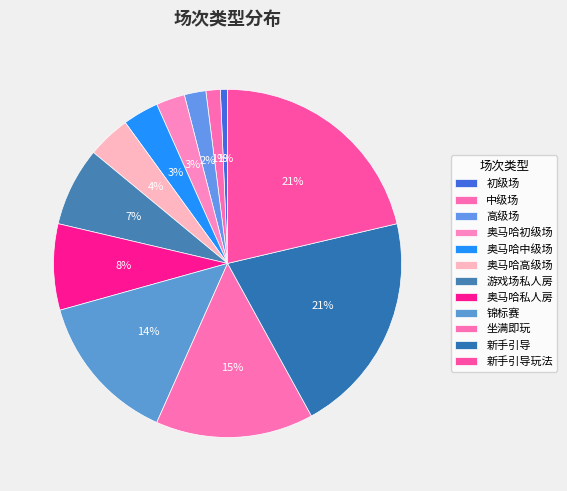

Which category has the biggest portion of the pie?

新手引导玩法